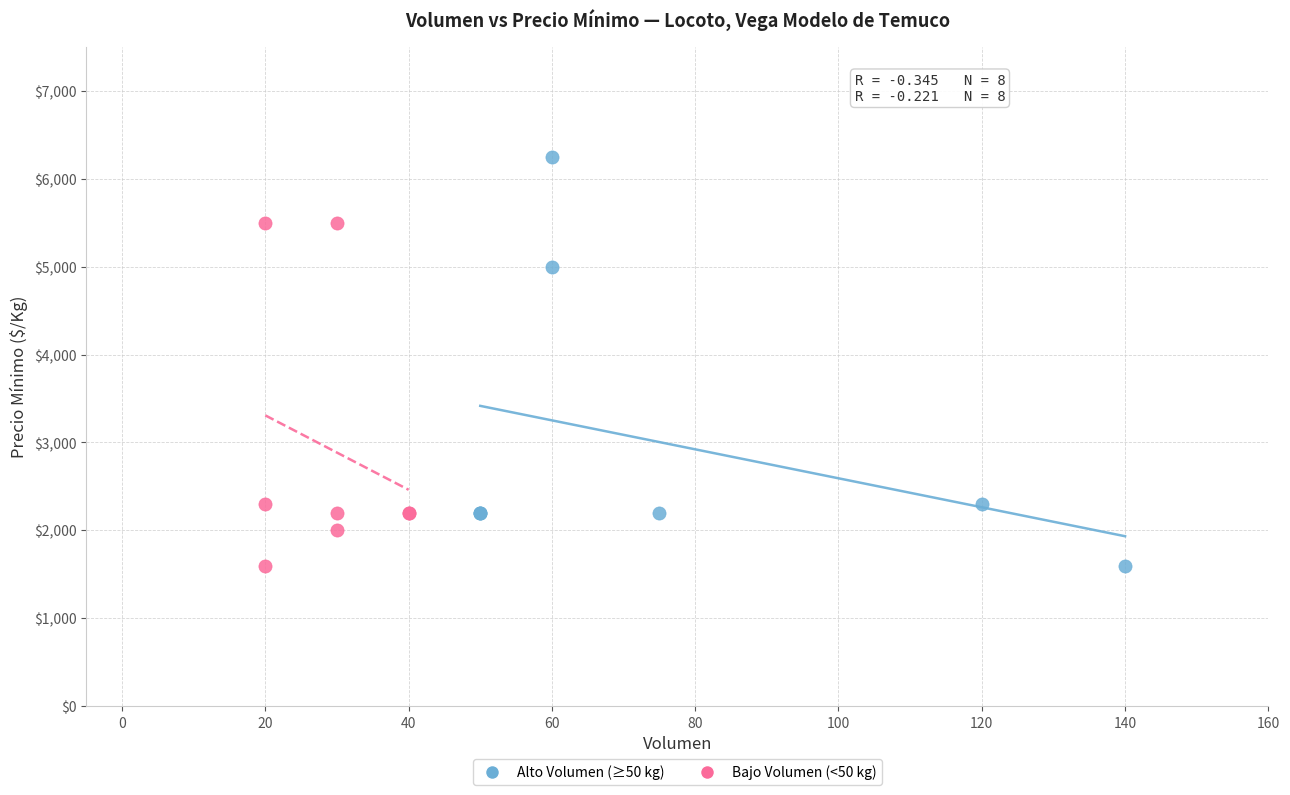

Which series has the widest spread of Y values?

Alto Volumen (≥50 kg)